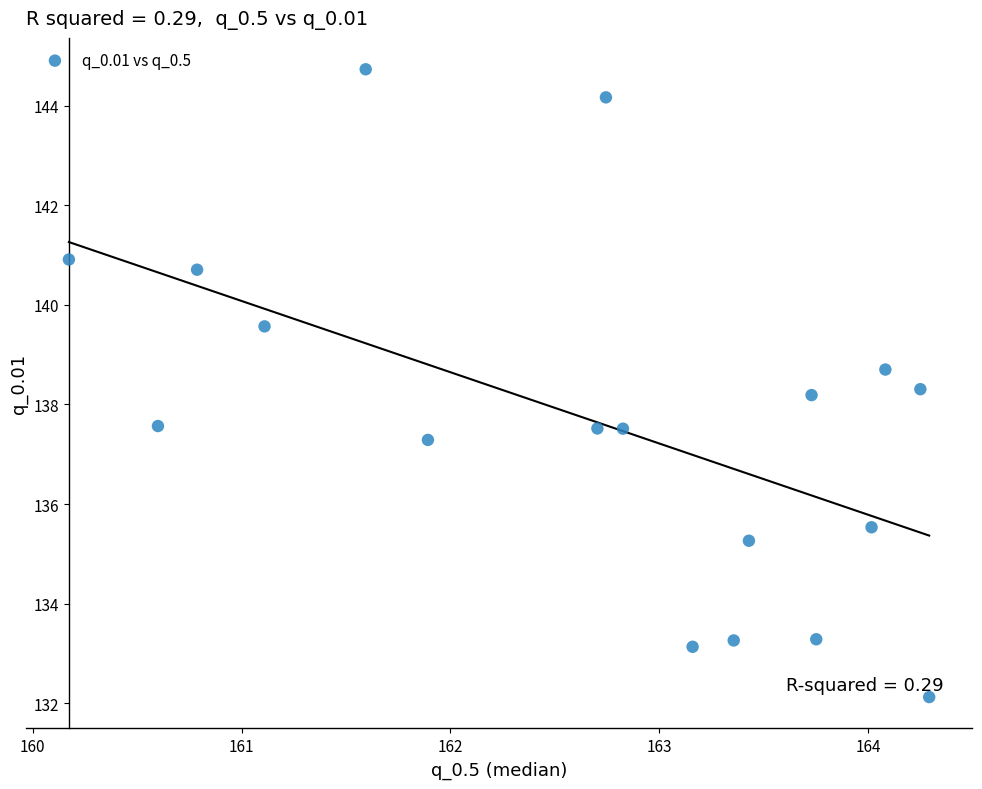

What is the range of X values (max minus min)?

4.1